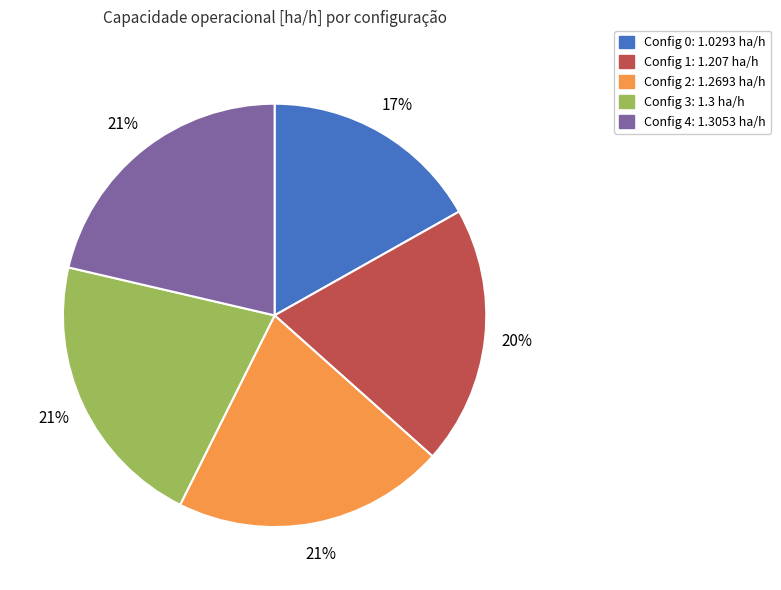

Count the number of slices in the pie.

5